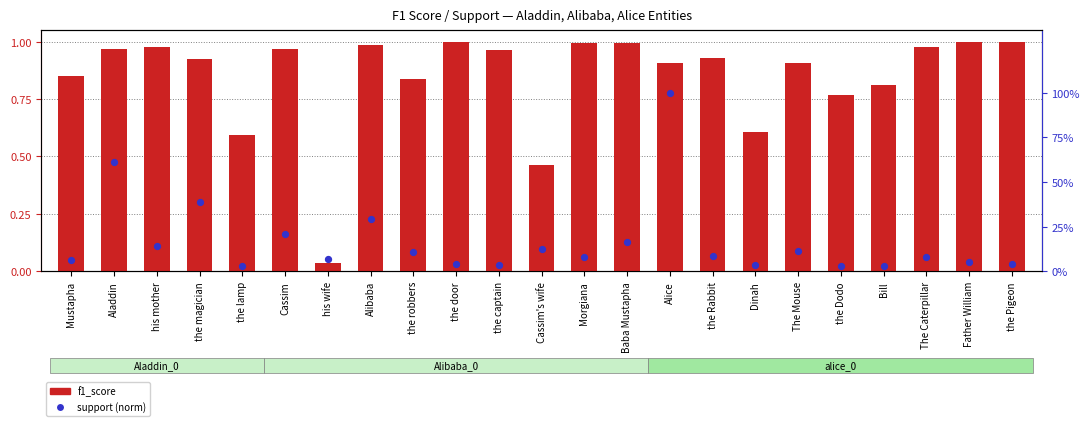

At how many categories does at least one series exceed 0?

23